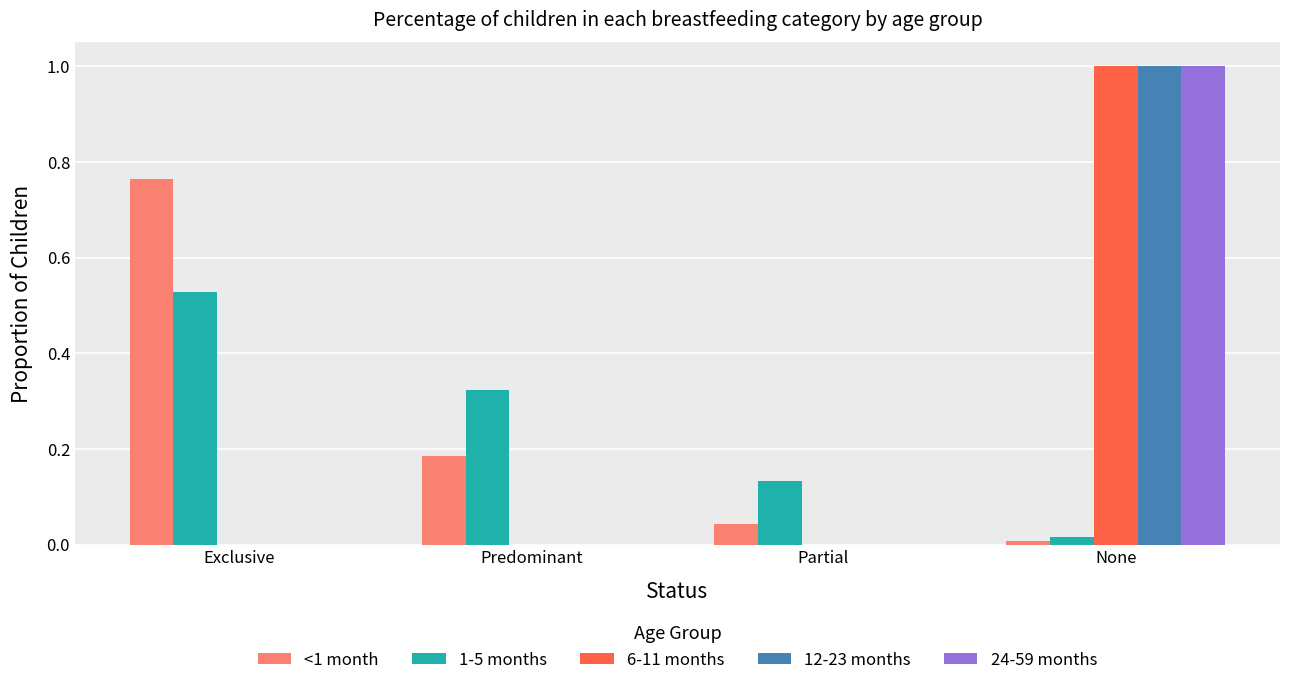

Is the value of 1-5 months at Predominant greater than the value of <1 month at Partial?

Yes